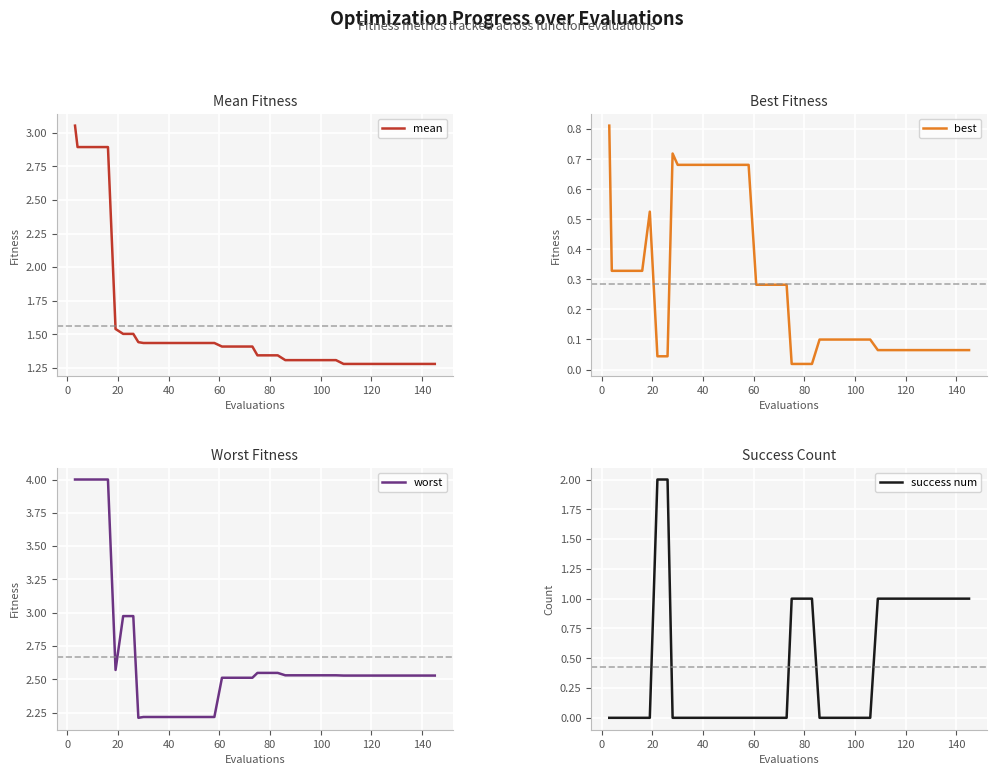

Reading left to right, extract all data points from this chart.

mean: 3.1	2.9	2.9	2.9	2.9	1.5	1.5	1.5	1.4	1.4	1.4	1.4	1.4	1.4	1.4	1.4	1.4	1.4	1.4	1.4	1.4	1.3	1.3	1.3	1.3	1.3	1.3	1.3	1.3	1.3	1.3	1.3	1.3	1.3	1.3	1.3	1.3	1.3	1.3	1.3
best: 0.8	0.3	0.3	0.3	0.3	0.5	0.0	0.0	0.7	0.7	0.7	0.7	0.7	0.7	0.7	0.7	0.7	0.3	0.3	0.3	0.3	0.0	0.0	0.0	0.1	0.1	0.1	0.1	0.1	0.1	0.1	0.1	0.1	0.1	0.1	0.1	0.1	0.1	0.1	0.1
worst: 4.0	4.0	4.0	4.0	4.0	2.6	3.0	3.0	2.2	2.2	2.2	2.2	2.2	2.2	2.2	2.2	2.2	2.5	2.5	2.5	2.5	2.5	2.5	2.5	2.5	2.5	2.5	2.5	2.5	2.5	2.5	2.5	2.5	2.5	2.5	2.5	2.5	2.5	2.5	2.5
success num: 0.0	0.0	0.0	0.0	0.0	0.0	2.0	2.0	0.0	0.0	0.0	0.0	0.0	0.0	0.0	0.0	0.0	0.0	0.0	0.0	0.0	1.0	1.0	1.0	0.0	0.0	0.0	0.0	0.0	0.0	1.0	1.0	1.0	1.0	1.0	1.0	1.0	1.0	1.0	1.0